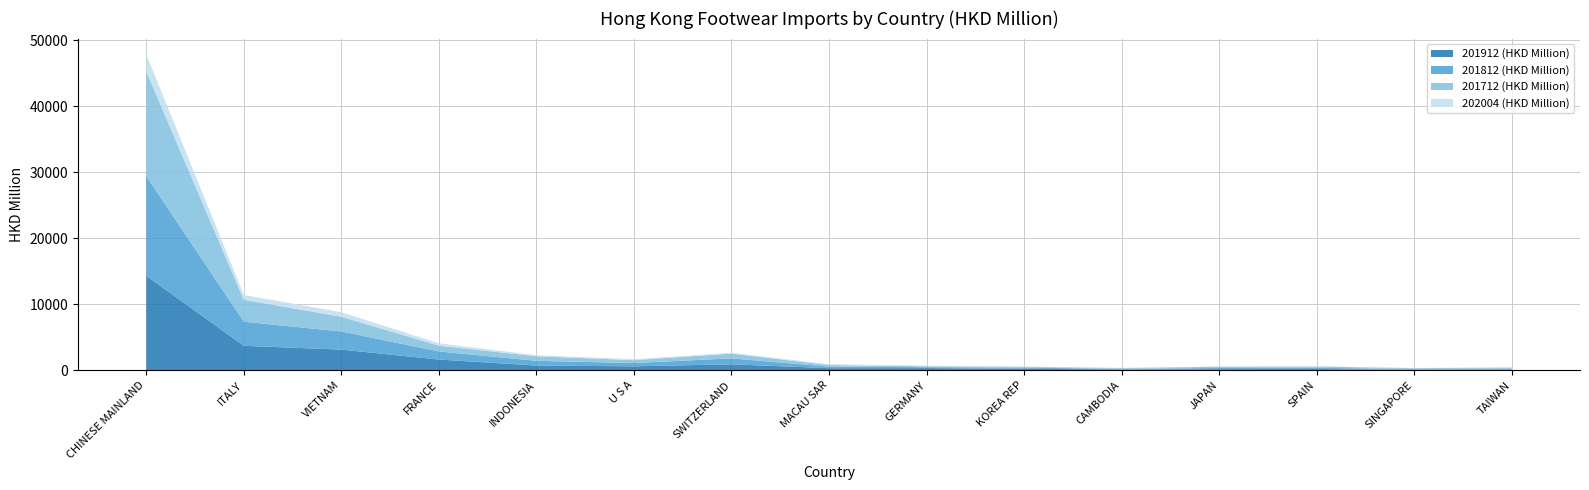

Reading left to right, what are all the values shown in this chart?

201912 (HKD Million): CHINESE MAINLAND=14292.1	ITALY=3691.9	VIETNAM=3120.9	FRANCE=1611.4	INDONESIA=701.6	U S A=589.3	SWITZERLAND=896.1	MACAU SAR=306.8	GERMANY=319.7	KOREA REP=207.2	CAMBODIA=114.2	JAPAN=159.4	SPAIN=170.3	SINGAPORE=93.1	TAIWAN=120.2
201812 (HKD Million): CHINESE MAINLAND=15086.9	ITALY=3650.5	VIETNAM=2745.7	FRANCE=1225.6	INDONESIA=721.0	U S A=498.4	SWITZERLAND=893.9	MACAU SAR=229.9	GERMANY=139.9	KOREA REP=177.3	CAMBODIA=95.9	JAPAN=177.7	SPAIN=194.0	SINGAPORE=84.7	TAIWAN=129.3
201712 (HKD Million): CHINESE MAINLAND=15870.0	ITALY=3323.2	VIETNAM=2238.0	FRANCE=873.9	INDONESIA=690.2	U S A=438.2	SWITZERLAND=725.2	MACAU SAR=244.3	GERMANY=138.6	KOREA REP=127.2	CAMBODIA=103.7	JAPAN=192.7	SPAIN=195.2	SINGAPORE=126.3	TAIWAN=149.3
202004 (HKD Million): CHINESE MAINLAND=2594.6	ITALY=731.8	VIETNAM=677.3	FRANCE=357.0	INDONESIA=161.9	U S A=138.6	SWITZERLAND=128.5	MACAU SAR=120.9	GERMANY=91.7	KOREA REP=43.2	CAMBODIA=40.7	JAPAN=36.7	SPAIN=36.2	SINGAPORE=33.5	TAIWAN=28.2